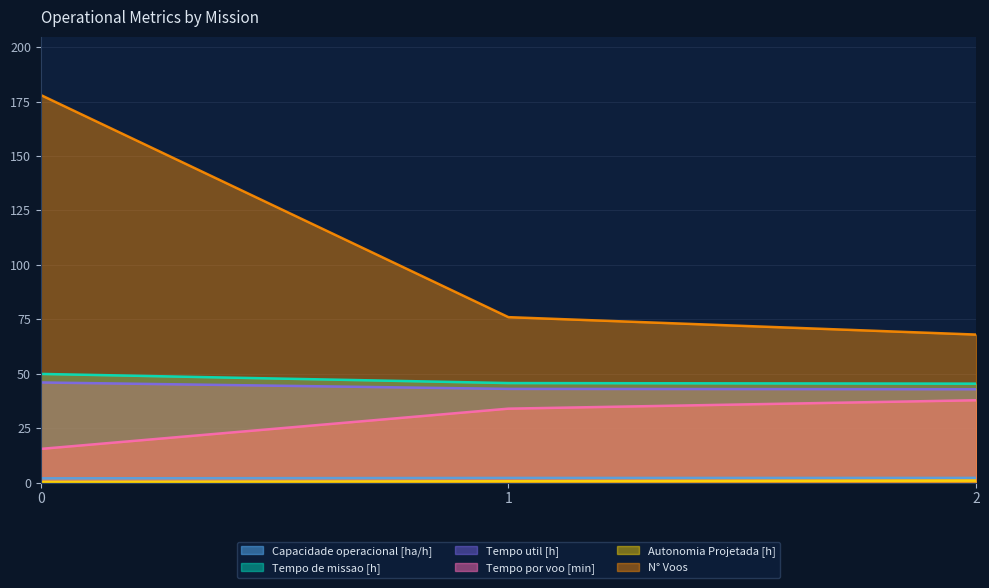

Reading left to right, extract all data points from this chart.

Capacidade operacional [ha/h]: 2.0	2.2	2.2
Tempo de missao [h]: 49.9	45.7	45.5
Tempo util [h]: 46.0	43.1	42.9
Tempo por voo [min]: 15.5	34.0	37.9
Autonomia Projetada [h]: 0.3	0.7	1.0
N° Voos: 178.0	76.0	68.0